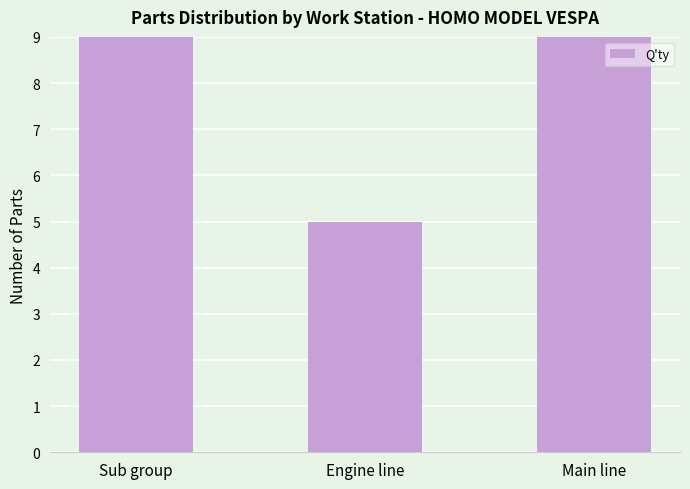

What is the maximum value shown in the chart?

9